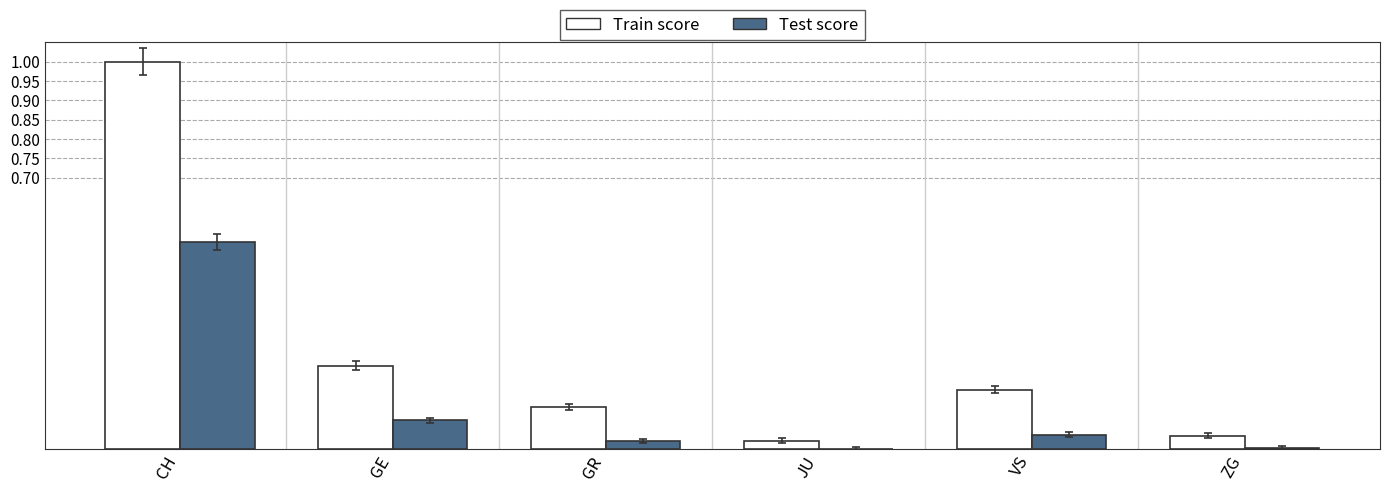

How many groups of bars are there?

6